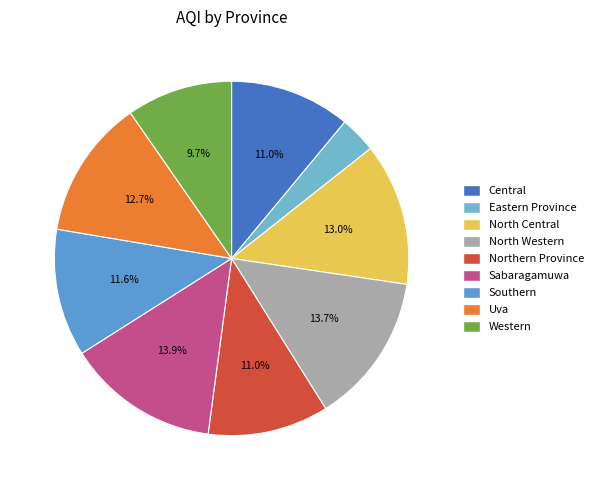

Count the number of slices in the pie.

9